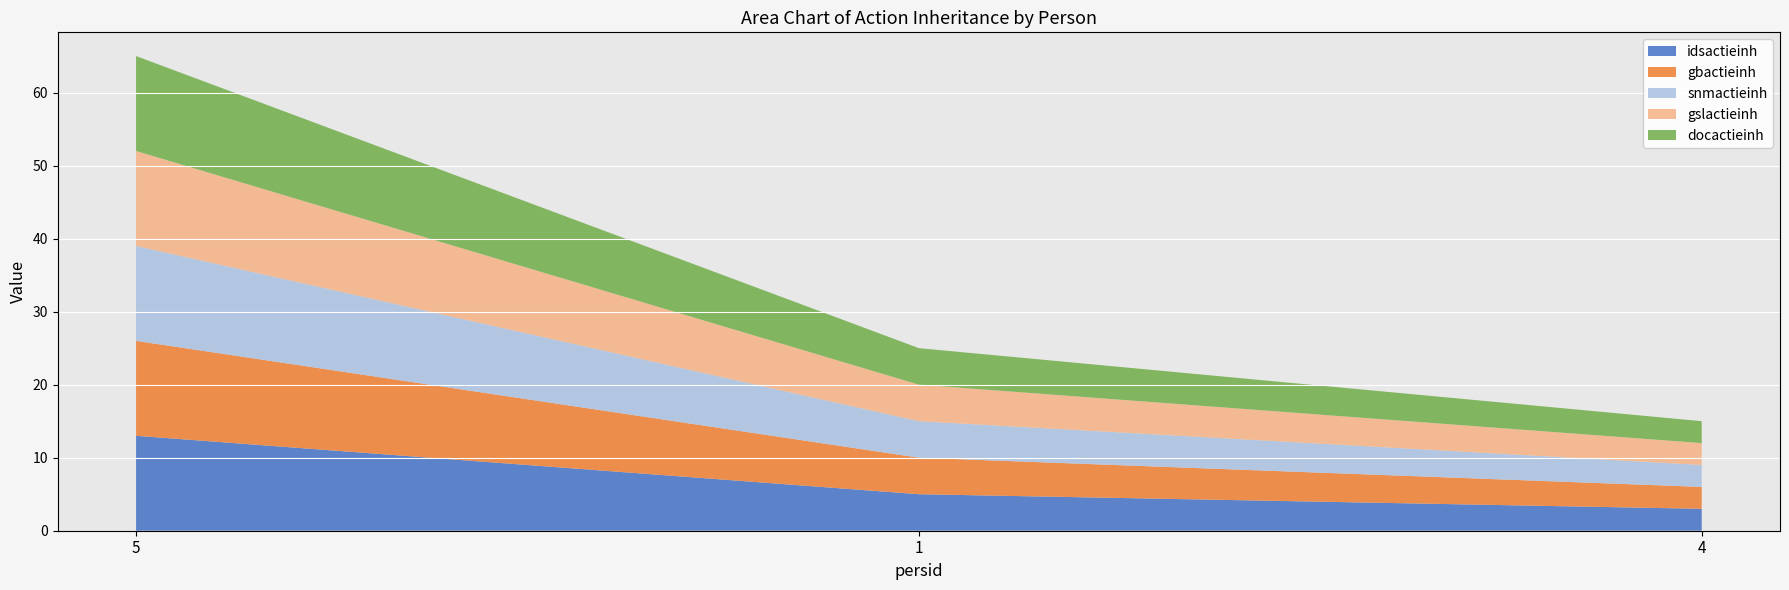

Reading left to right, list all the values displayed in this chart.

idsactieinh: 13	5	3
gbactieinh: 13	5	3
snmactieinh: 13	5	3
gslactieinh: 13	5	3
docactieinh: 13	5	3